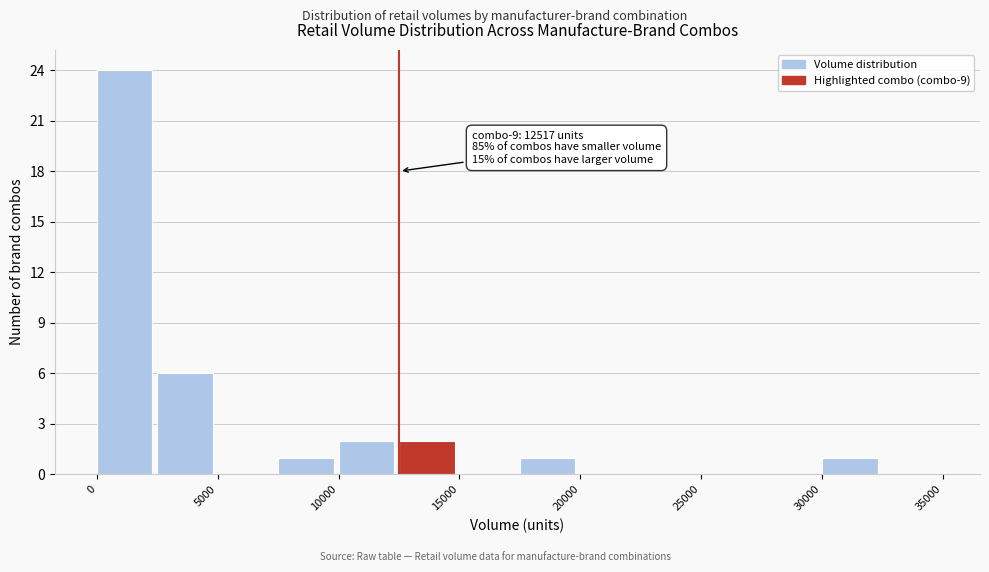

Which range on the x-axis has the tallest bar?

0 to 2500